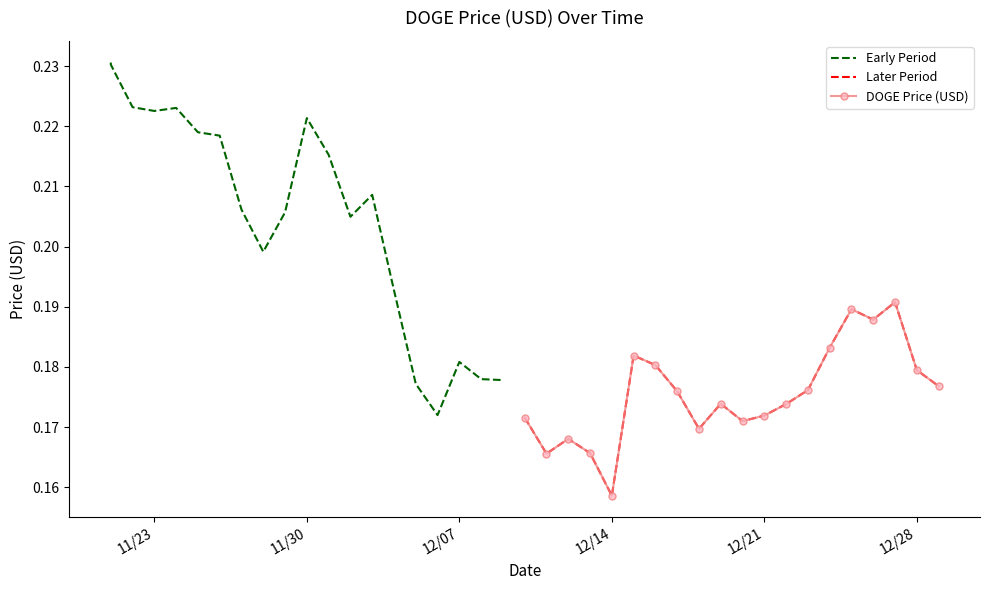

Does the chart have visible grid lines?

No